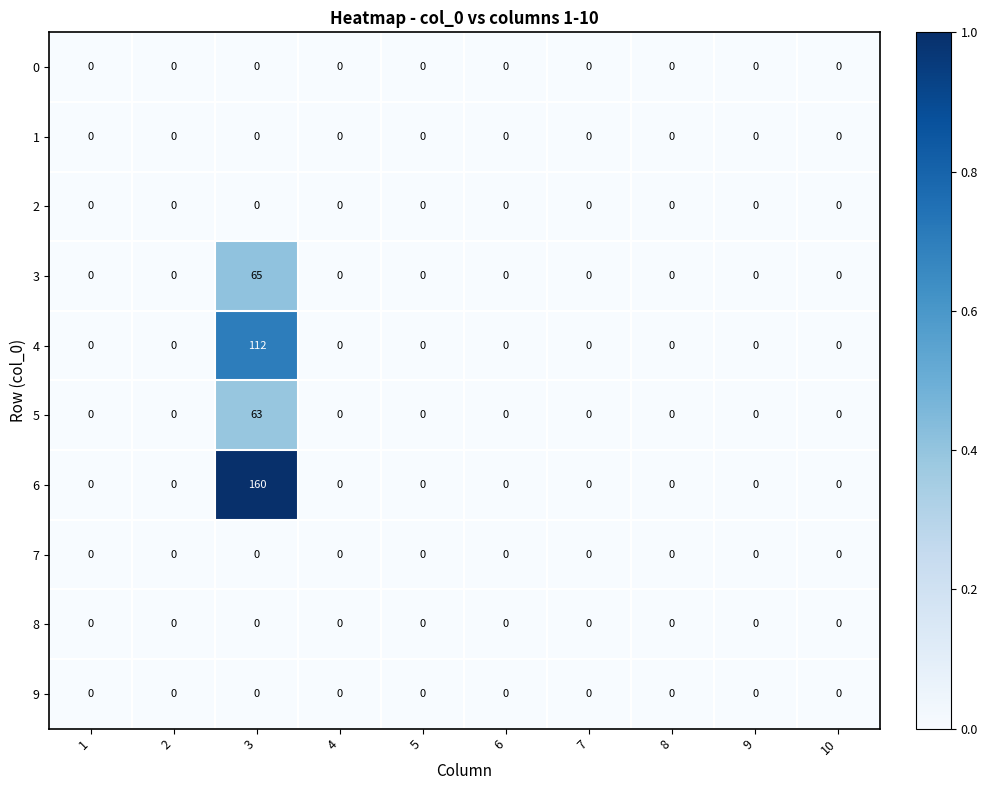

Which category has the highest value in the 3 series?

3